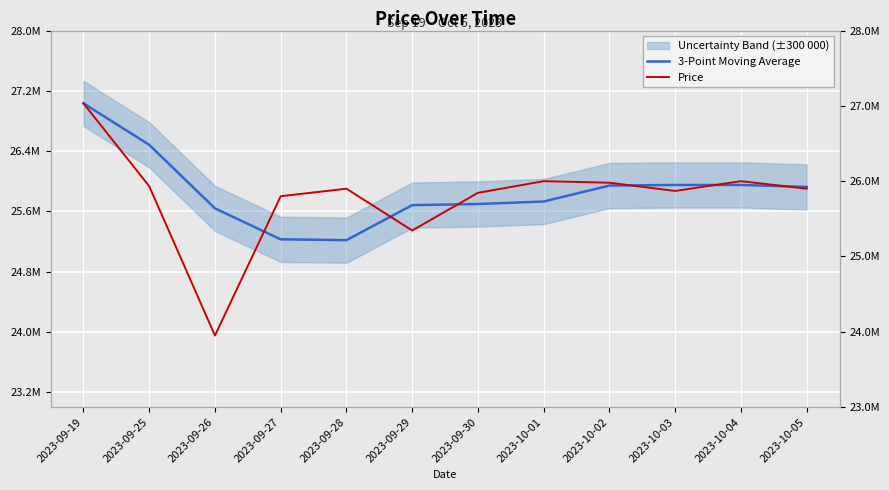

What is the minimum value shown in the chart?

23950000.0